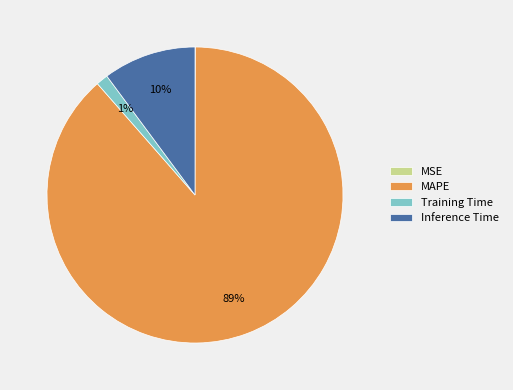

To the nearest percent, what percentage of the pie is Inference Time?

10%